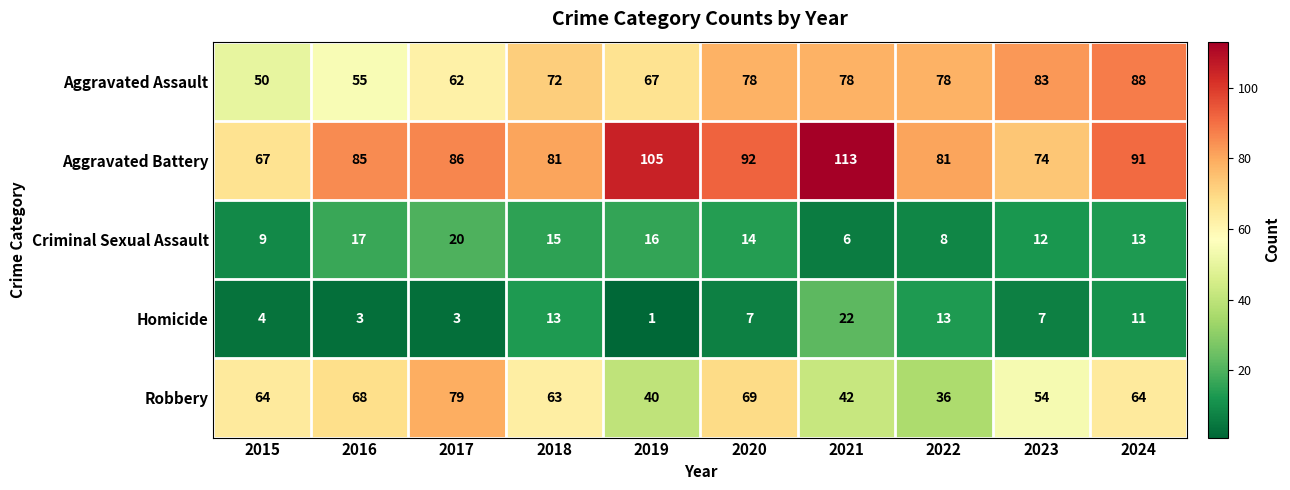

True or false: Criminal Sexual Assault has a value of 15 at 2018.

True